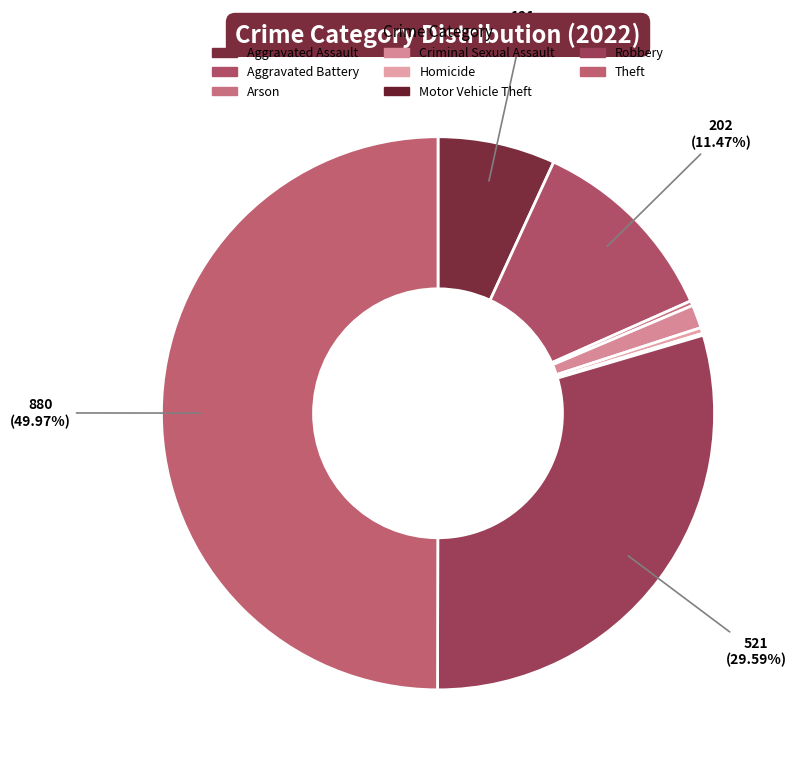

To the nearest percent, what portion does Criminal Sexual Assault represent?

1%